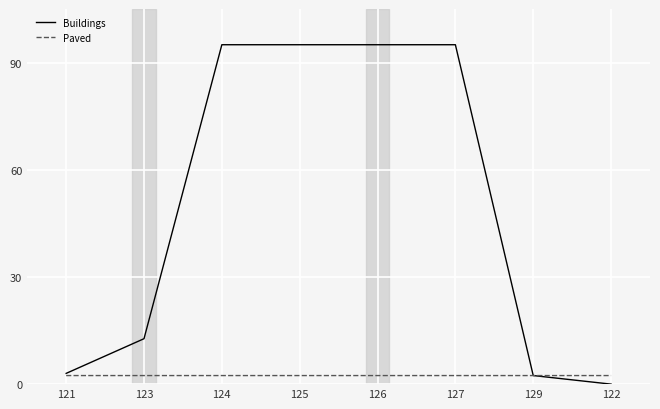

What is the spread (max minus min) of values at 124?

92.6